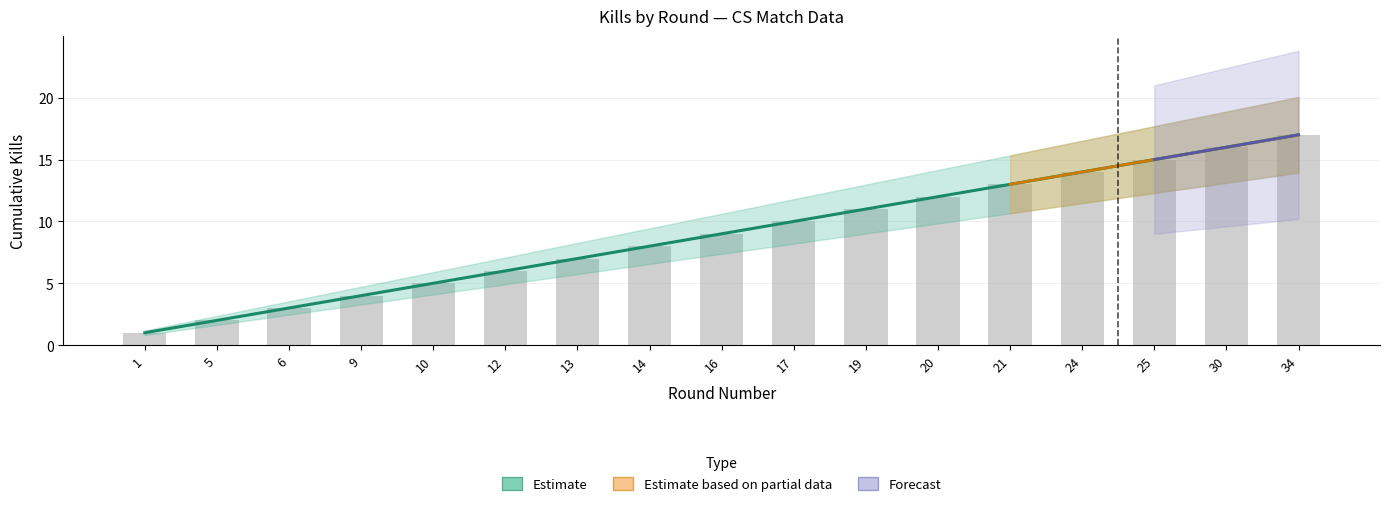

Are the bars horizontal?

No